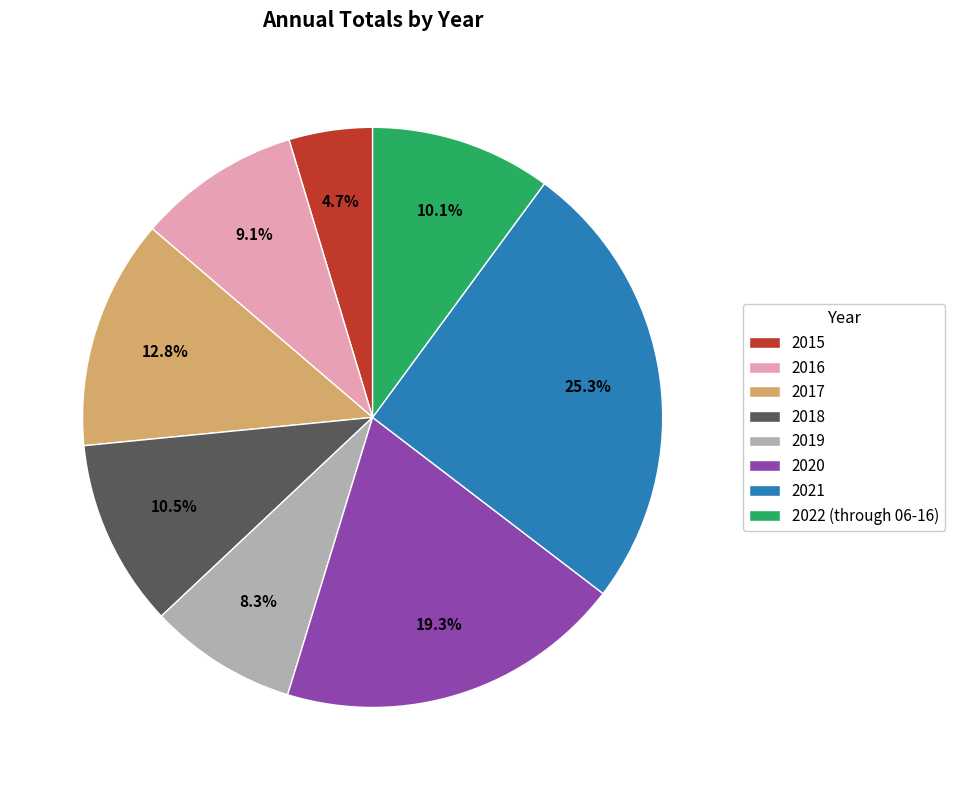

What portion of the pie excludes 2018?

89.5%